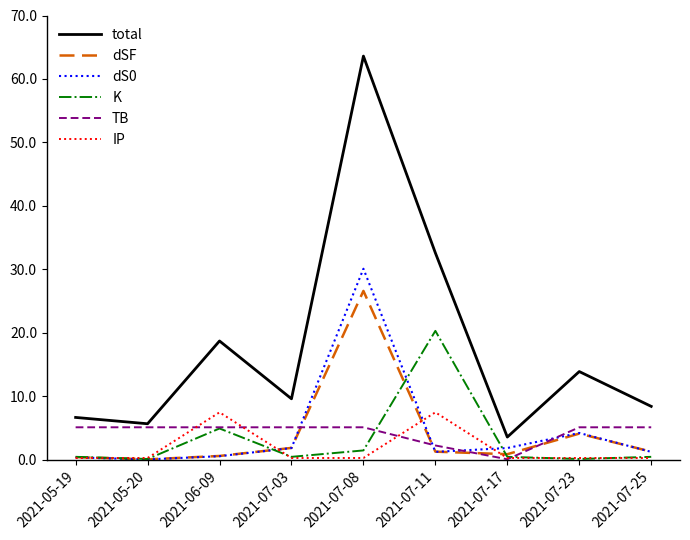

Does the chart have visible grid lines?

No